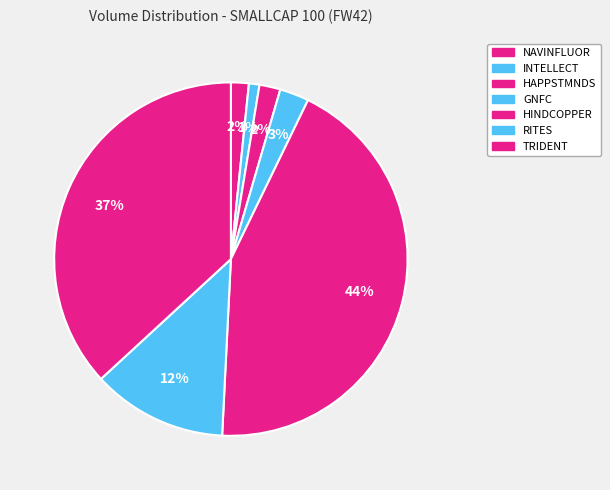

How many slices are in this pie chart?

7